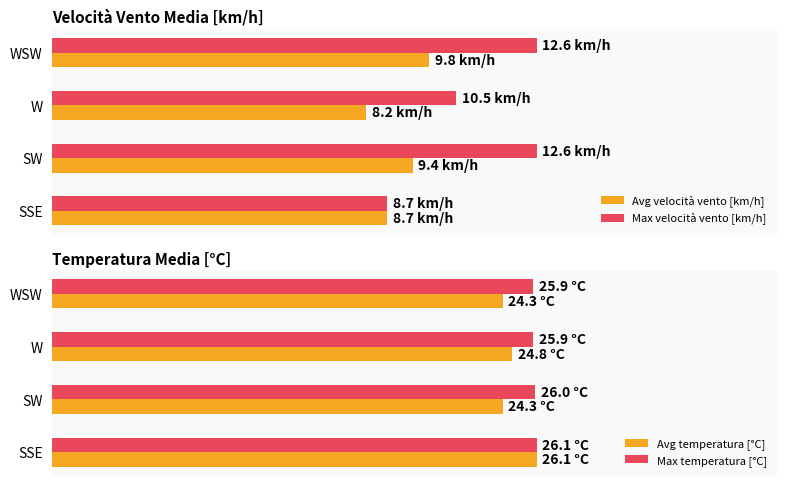

How many Max temperatura [°C] values are between 25 and 26?

3